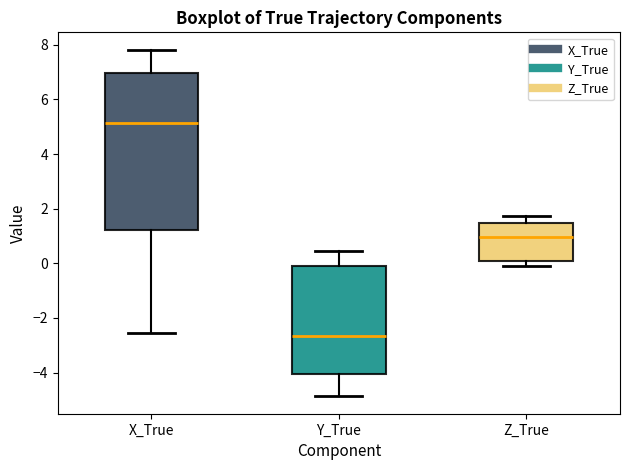

Which box's median line is the lowest?

Y_True